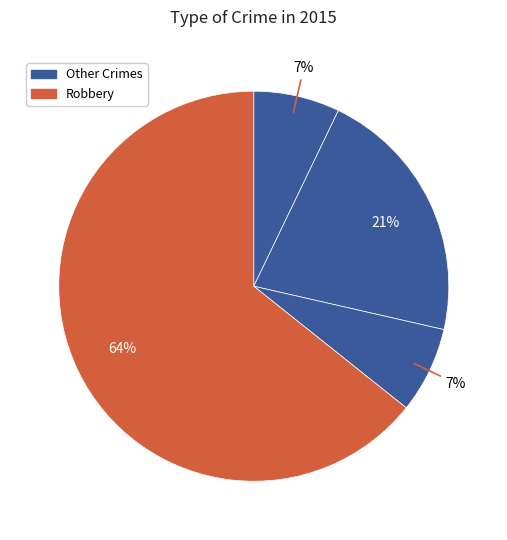

How many slices are in this pie chart?

4